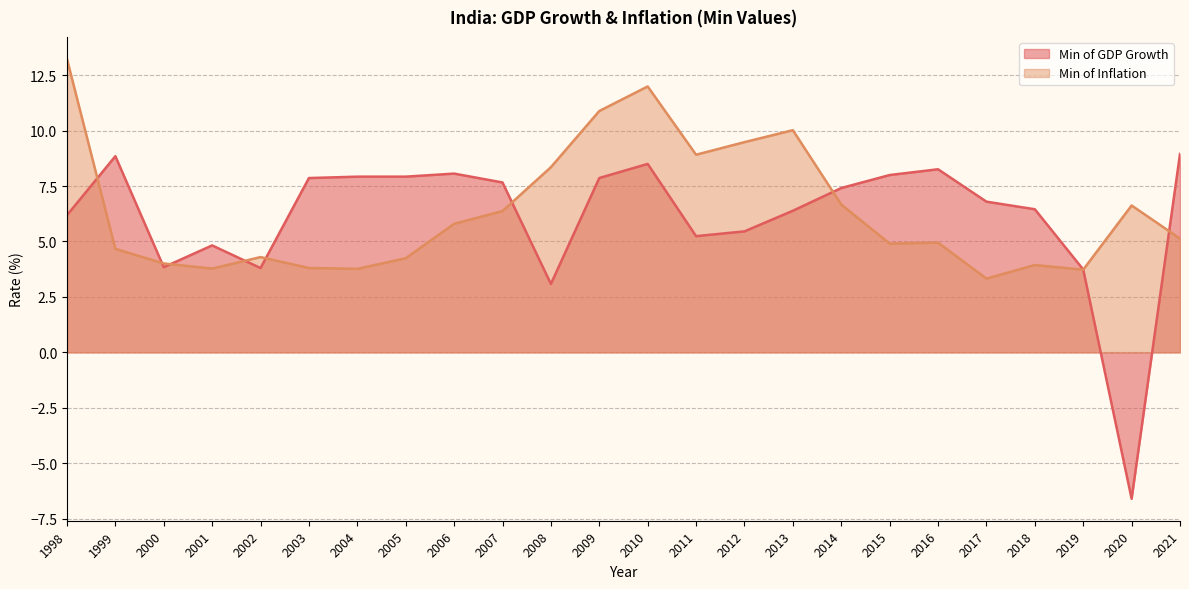

List the labels in order of Min of GDP Growth value, largest first.

2021, 1999, 2010, 2016, 2006, 2015, 2005, 2004, 2009, 2003, 2007, 2014, 2017, 2018, 2013, 1998, 2012, 2011, 2001, 2000, 2002, 2019, 2008, 2020